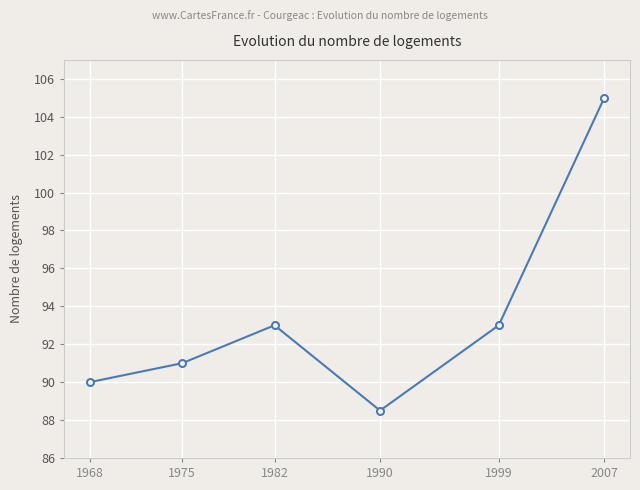

What is the difference between the maximum and minimum values?

16.5